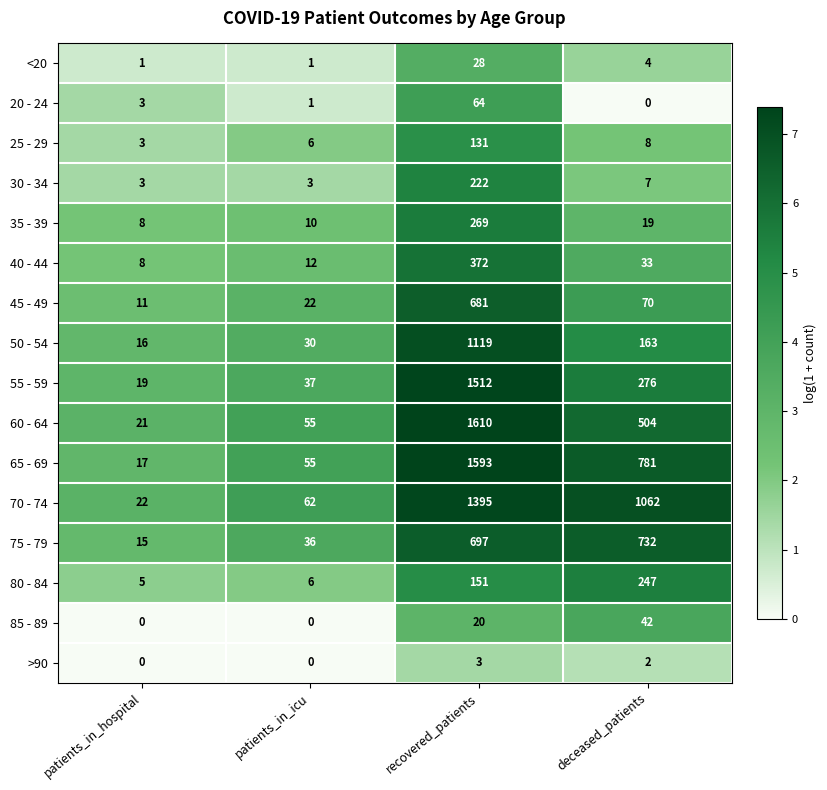

Between patients_in_hospital and patients_in_icu, which series saw the biggest shift?

70 - 74